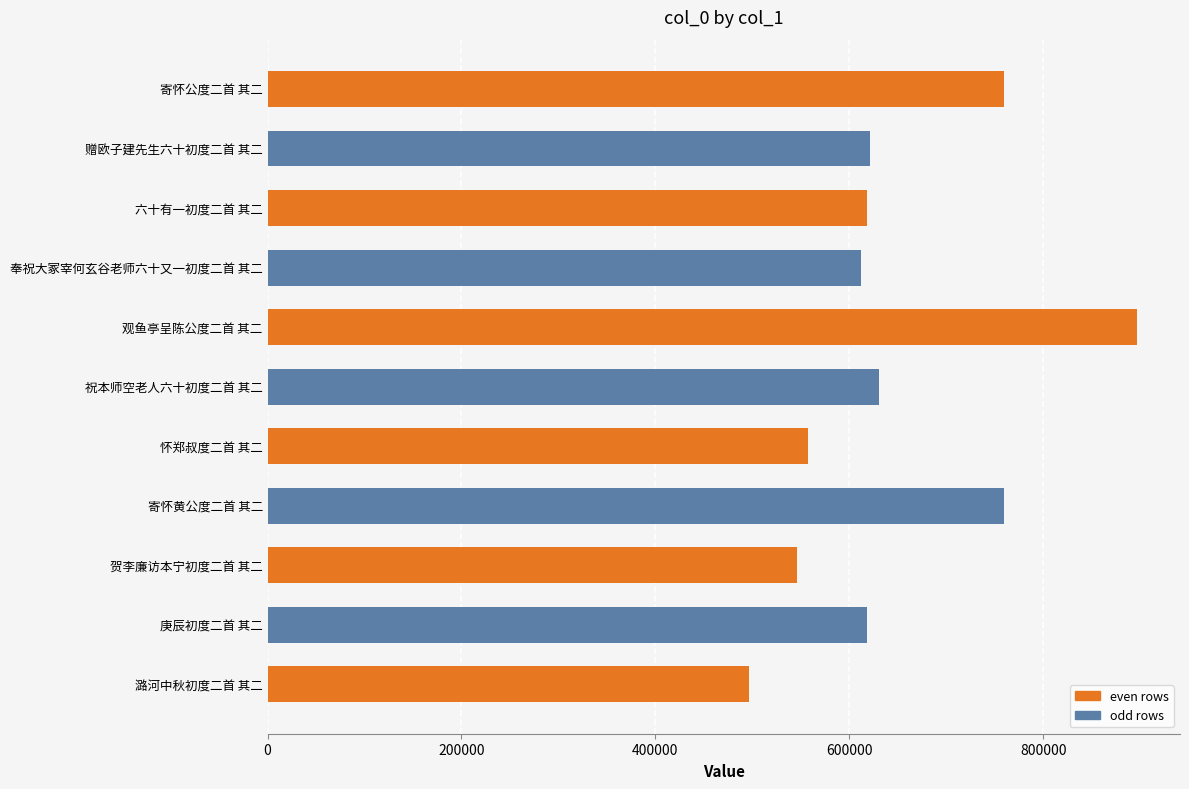

What is the smallest value displayed?

496974